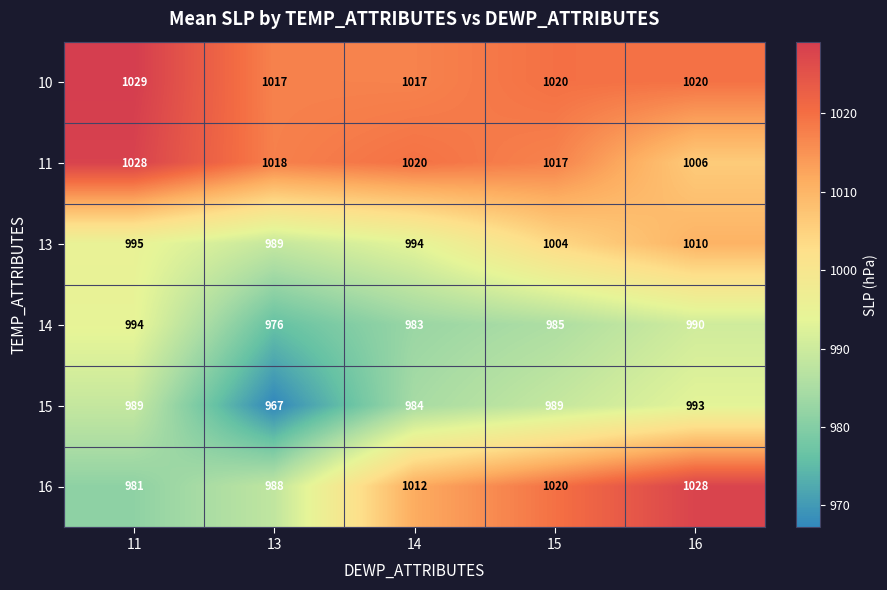

Is the value of 15 at 11 greater than the value of 14 at 11?

No